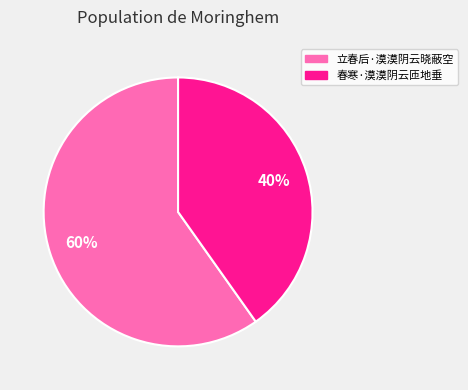

Is it true that 立春后·漠漠阴云晓蔽空 is 75% of the pie?

False